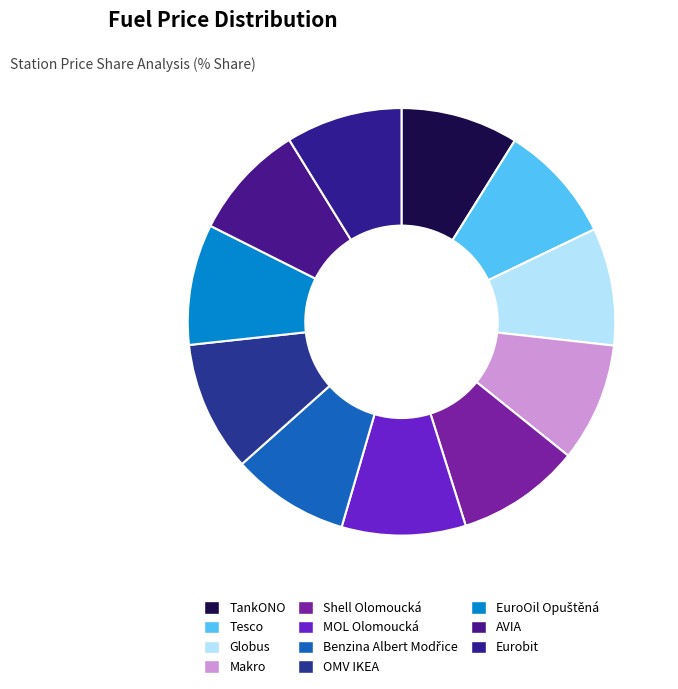

True or false: Makro accounts for 21% of the total.

False